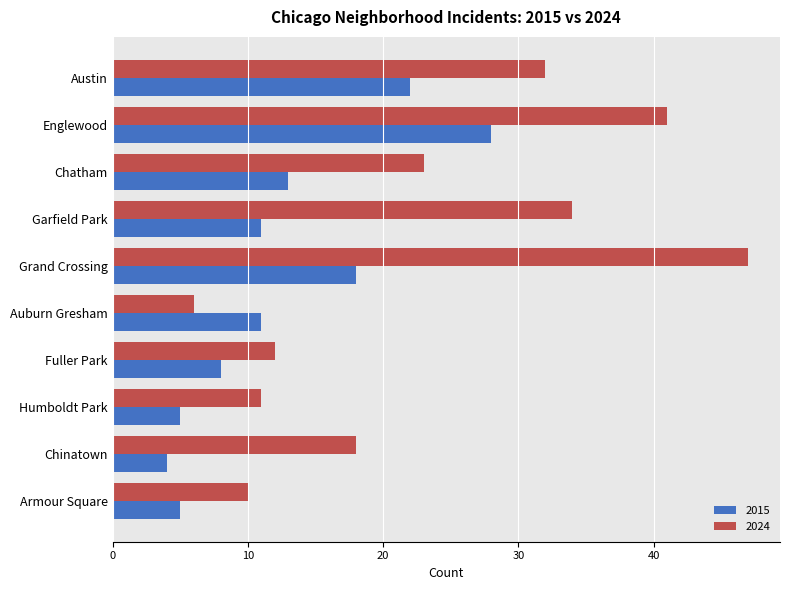

Where is 2024 nearest to the value 26?

Chatham